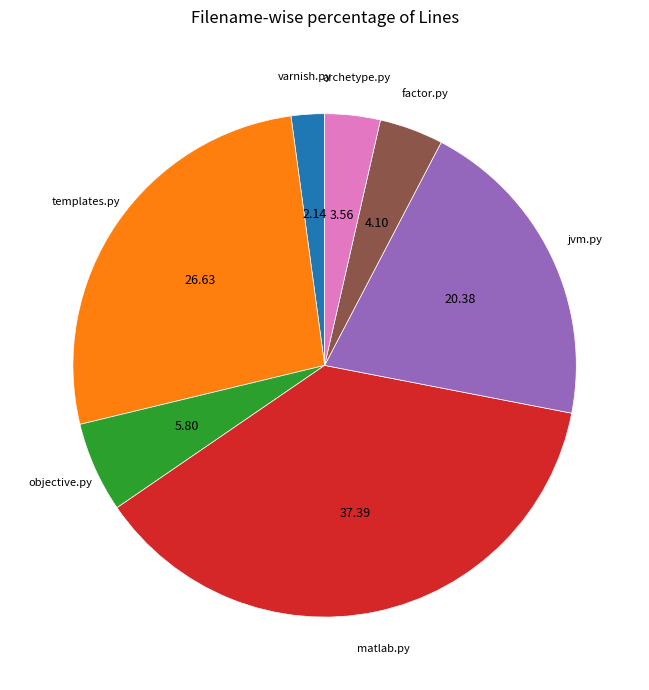

Which category has the biggest portion of the pie?

matlab.py